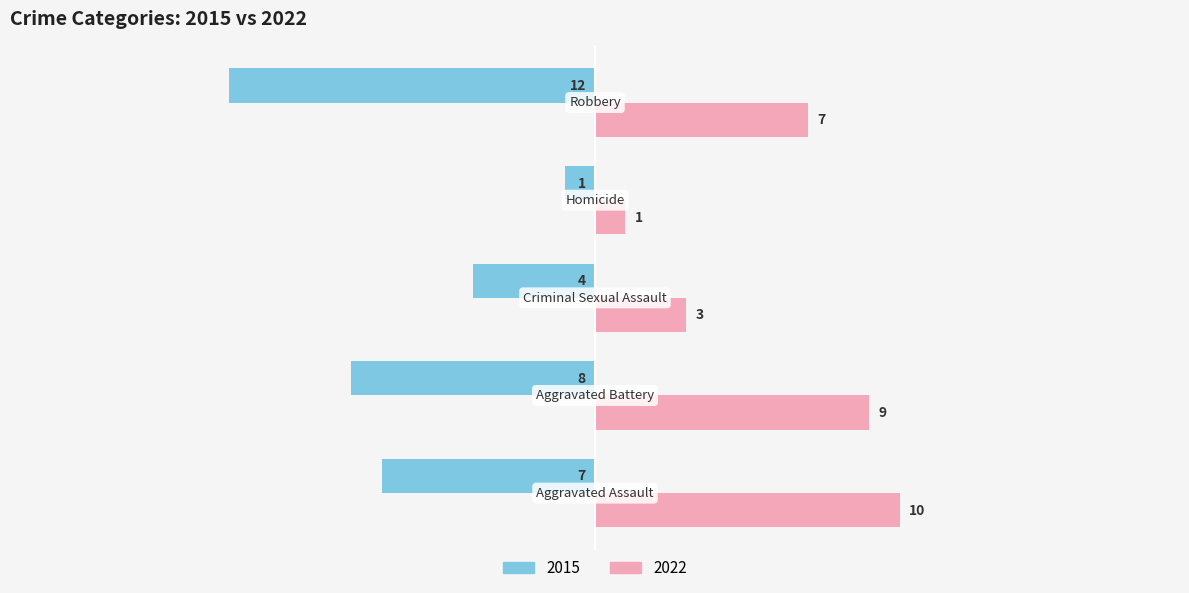

Which series has the widest spread of values?

2015